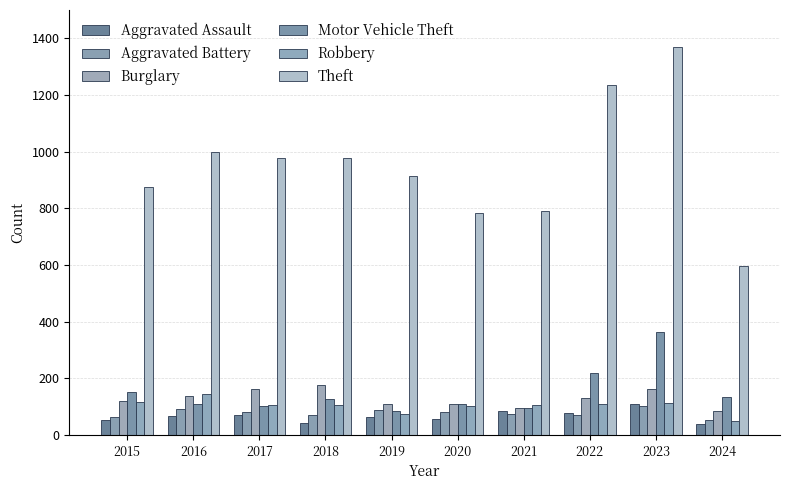

Count the number of categories in the chart.

10